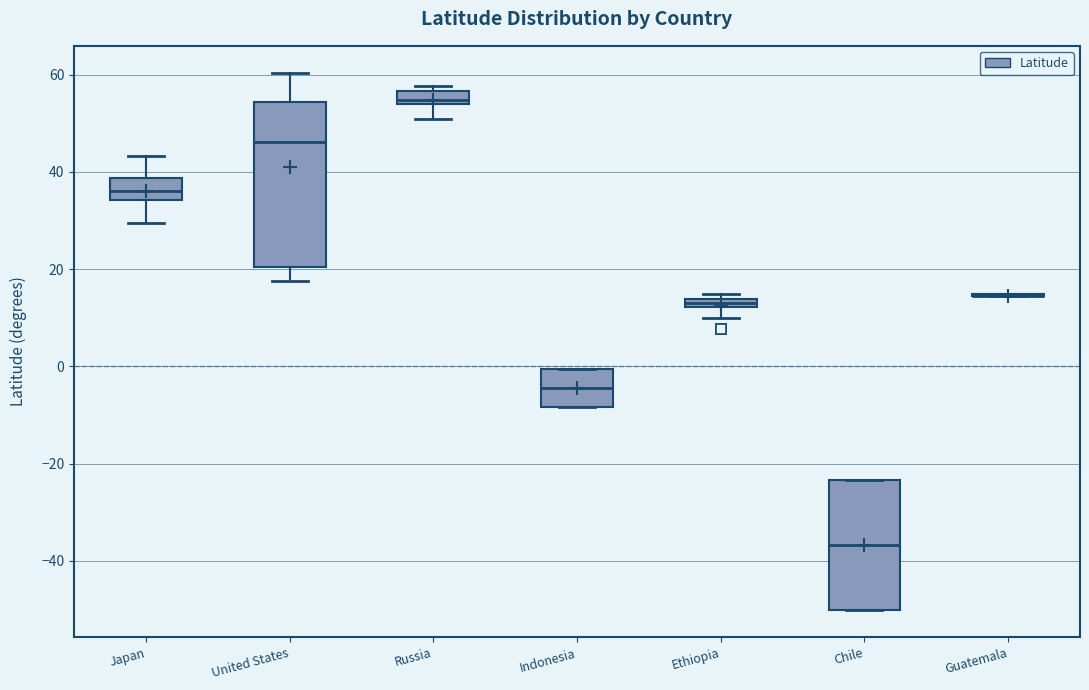

Where is the lower edge of the box for Indonesia on the y-axis? The values are not printed on the chart, so give them approximately, as read against the axis.

-8